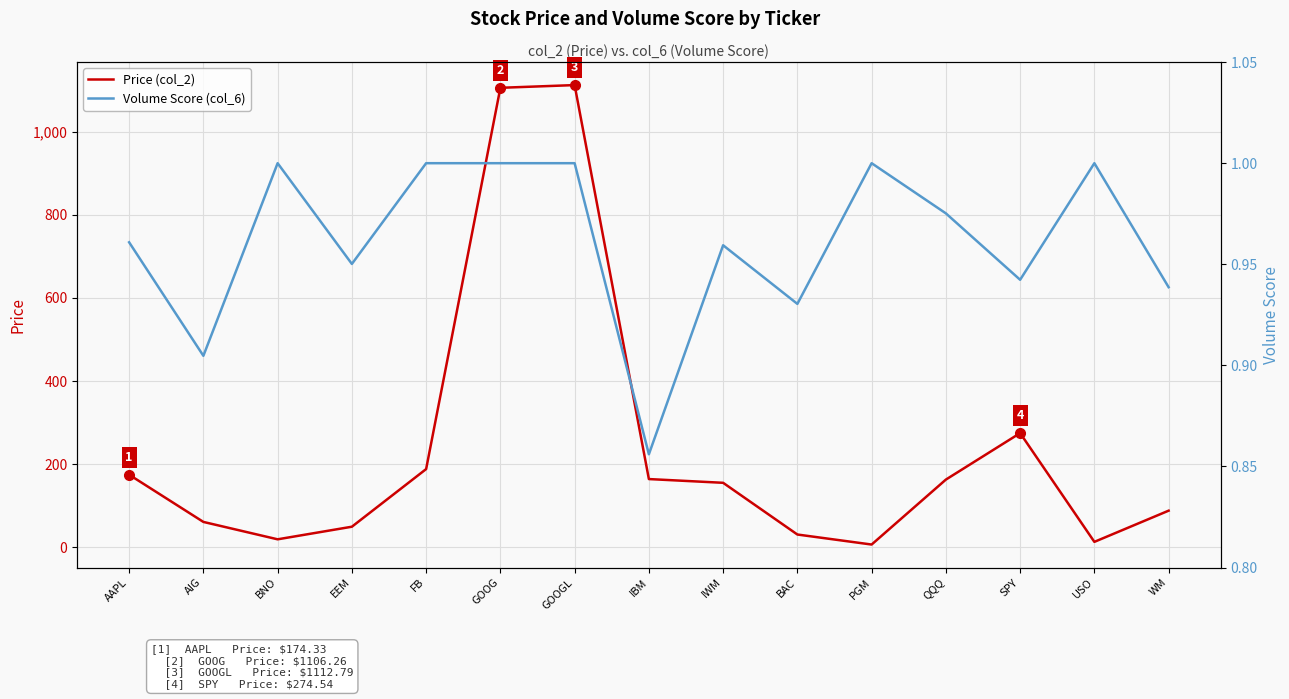

What is the greatest value displayed?

1112.8